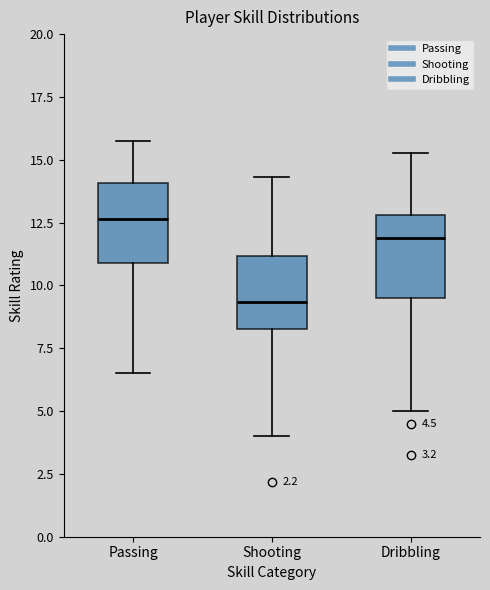

Which box's median line is the highest?

Passing